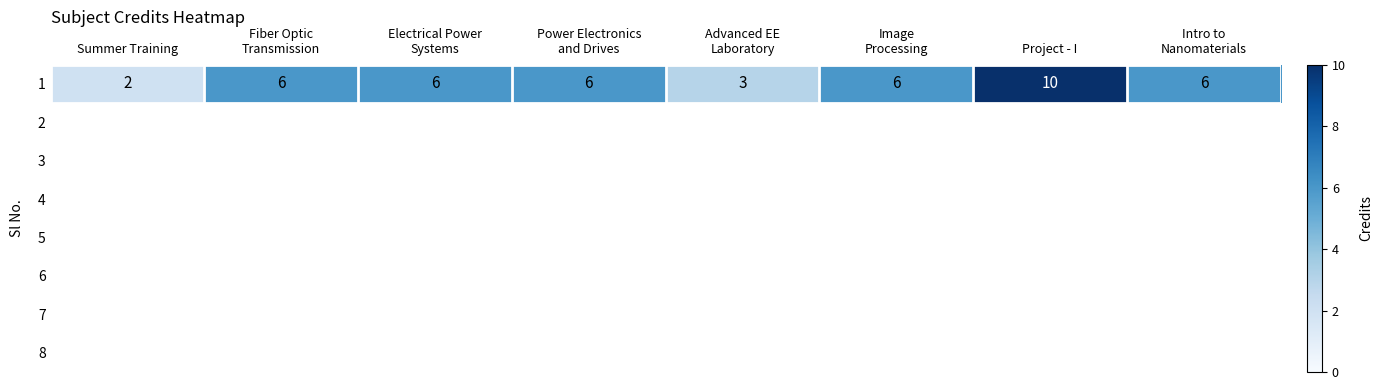

The chart shows a value of 6 at Project - I. True or false?

False